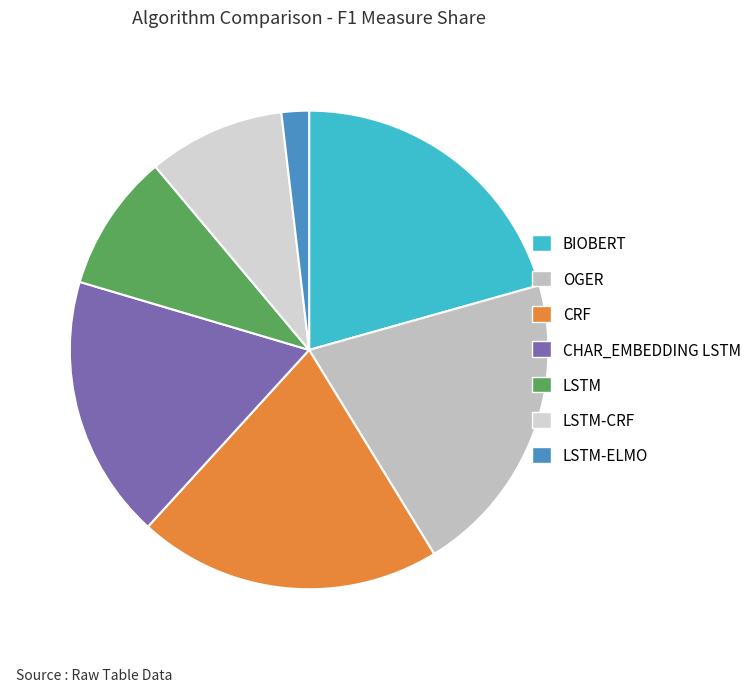

To the nearest percent, what is the difference between the largest and smallest slice percentages?

19%